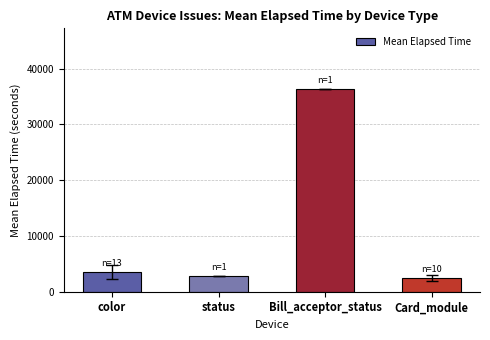

What is the difference between the maximum and minimum values?

33807.4